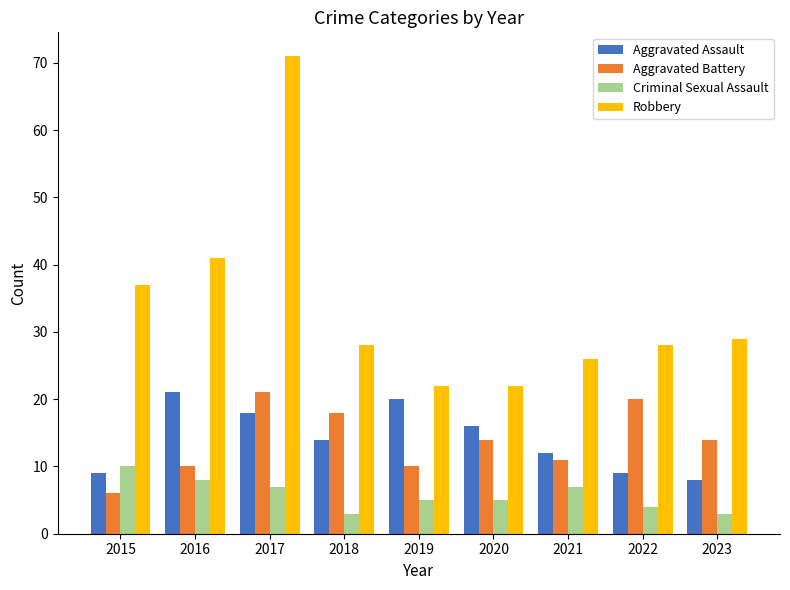

At 2020, list the series in order from smallest to largest.

Criminal Sexual Assault, Aggravated Battery, Aggravated Assault, Robbery